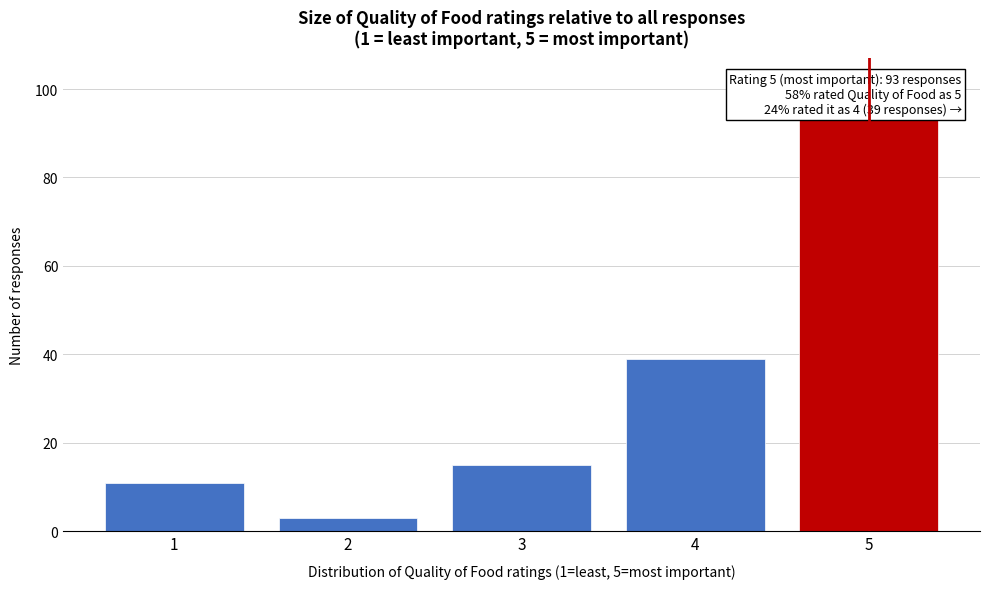

Reading right to left, extract all data points from this chart.

5=93	4=39	3=15	2=3	1=11